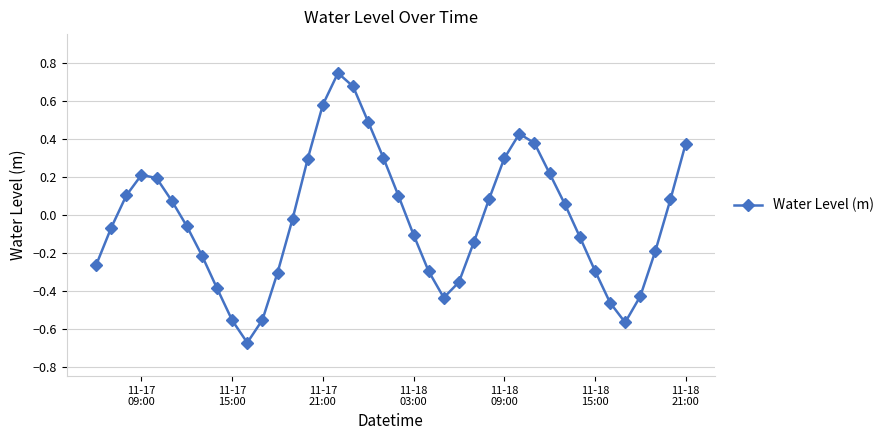

How many points are higher than both their immediate neighbors (excluding endpoints)?

3